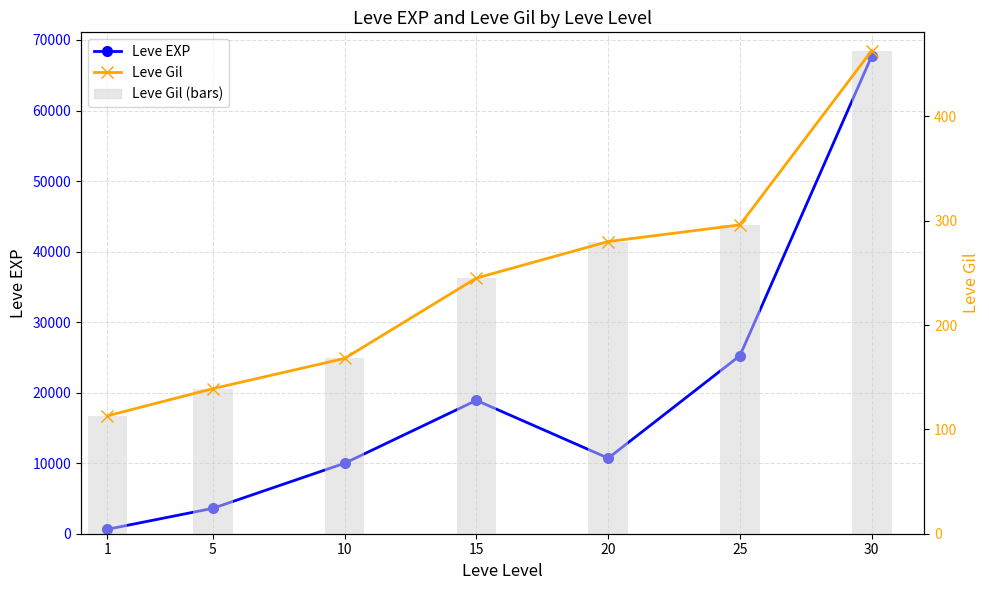

Reading left to right, extract all data points from this chart.

Leve EXP: 630	3600	9990	18910	10710	25250	67730
Leve Gil: 113	139	168	245	280	296	463